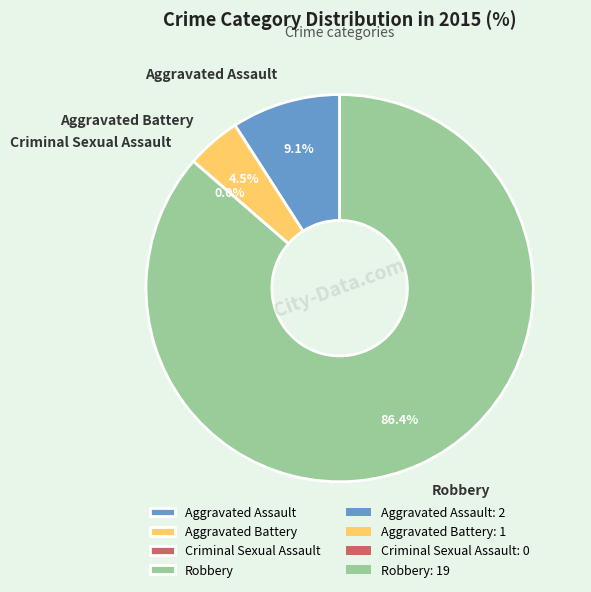

To the nearest percent, what portion does Aggravated Assault represent?

9%